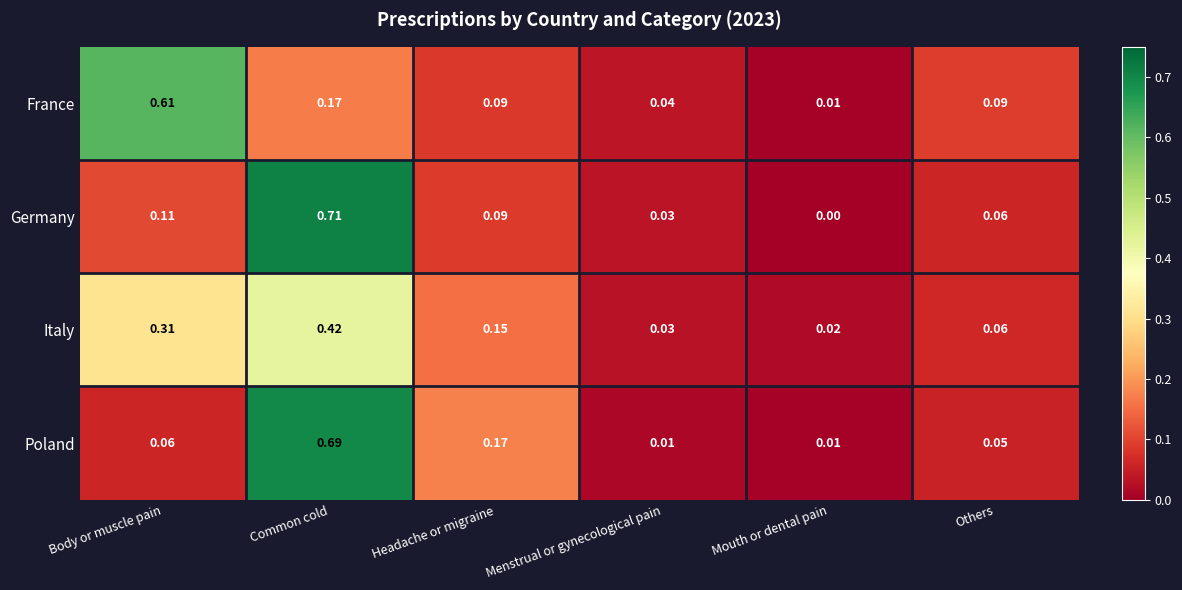

List the series in order of their peak value, highest first.

Germany, Poland, France, Italy